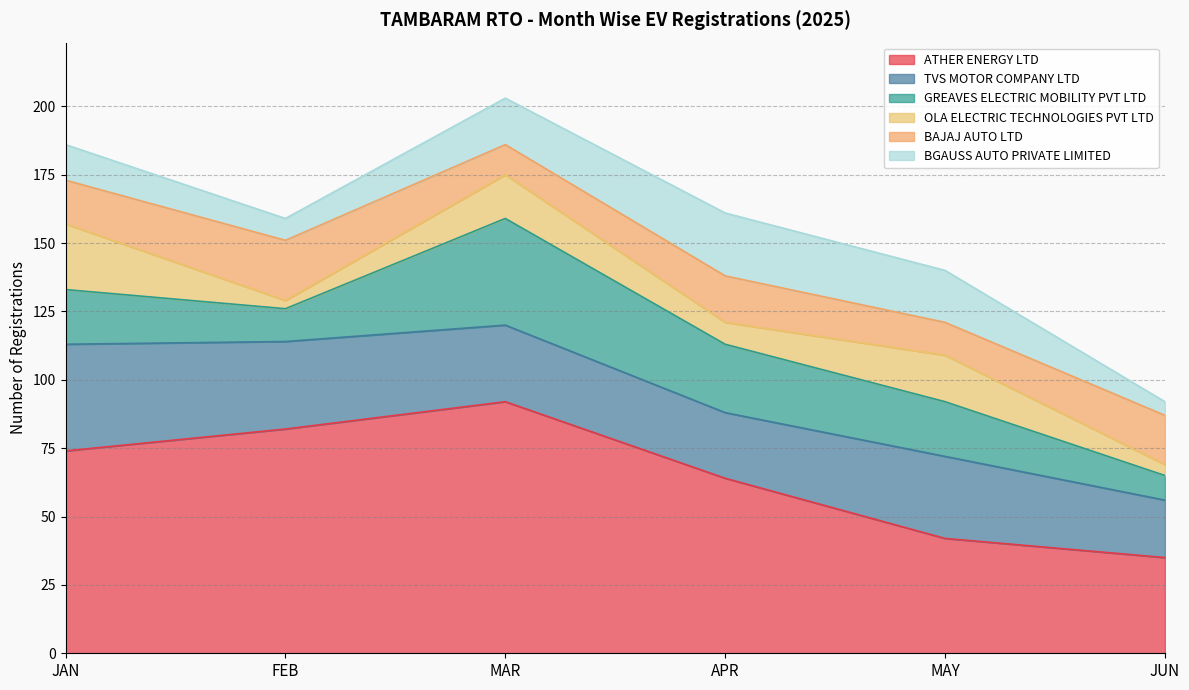

Does the chart have visible grid lines?

Yes